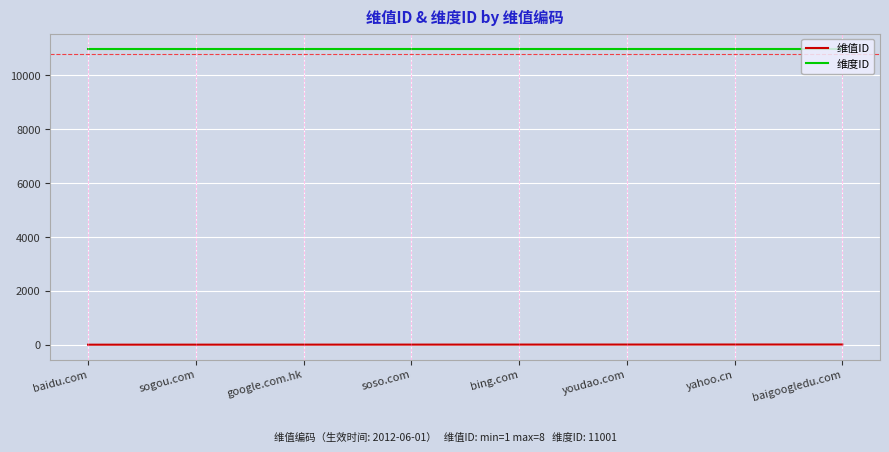

True or false: 维值ID and 维度ID cross at least once.

False